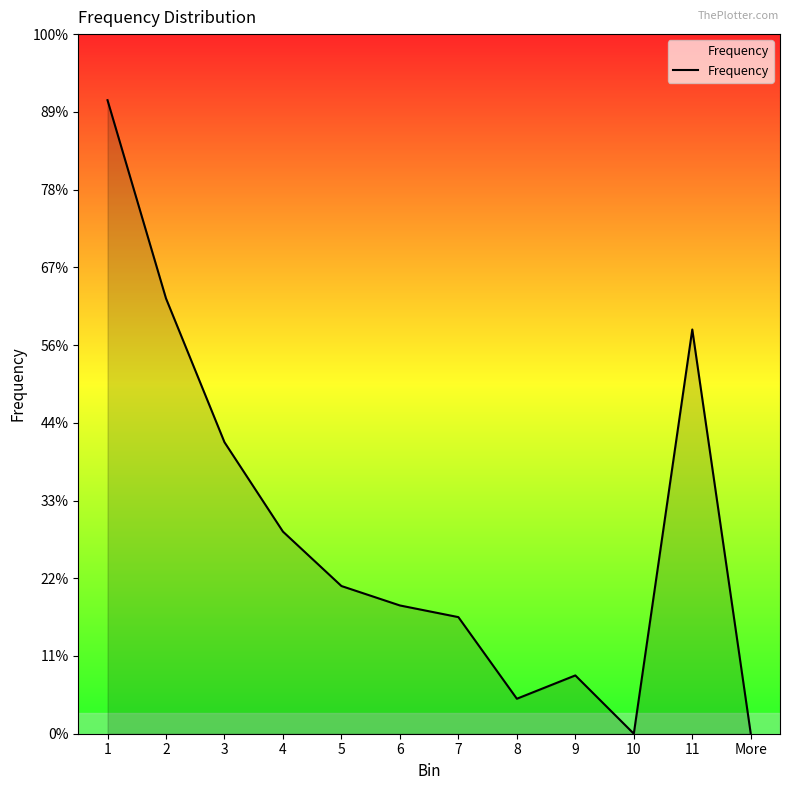

What is the label of the 8th point from the right?

5